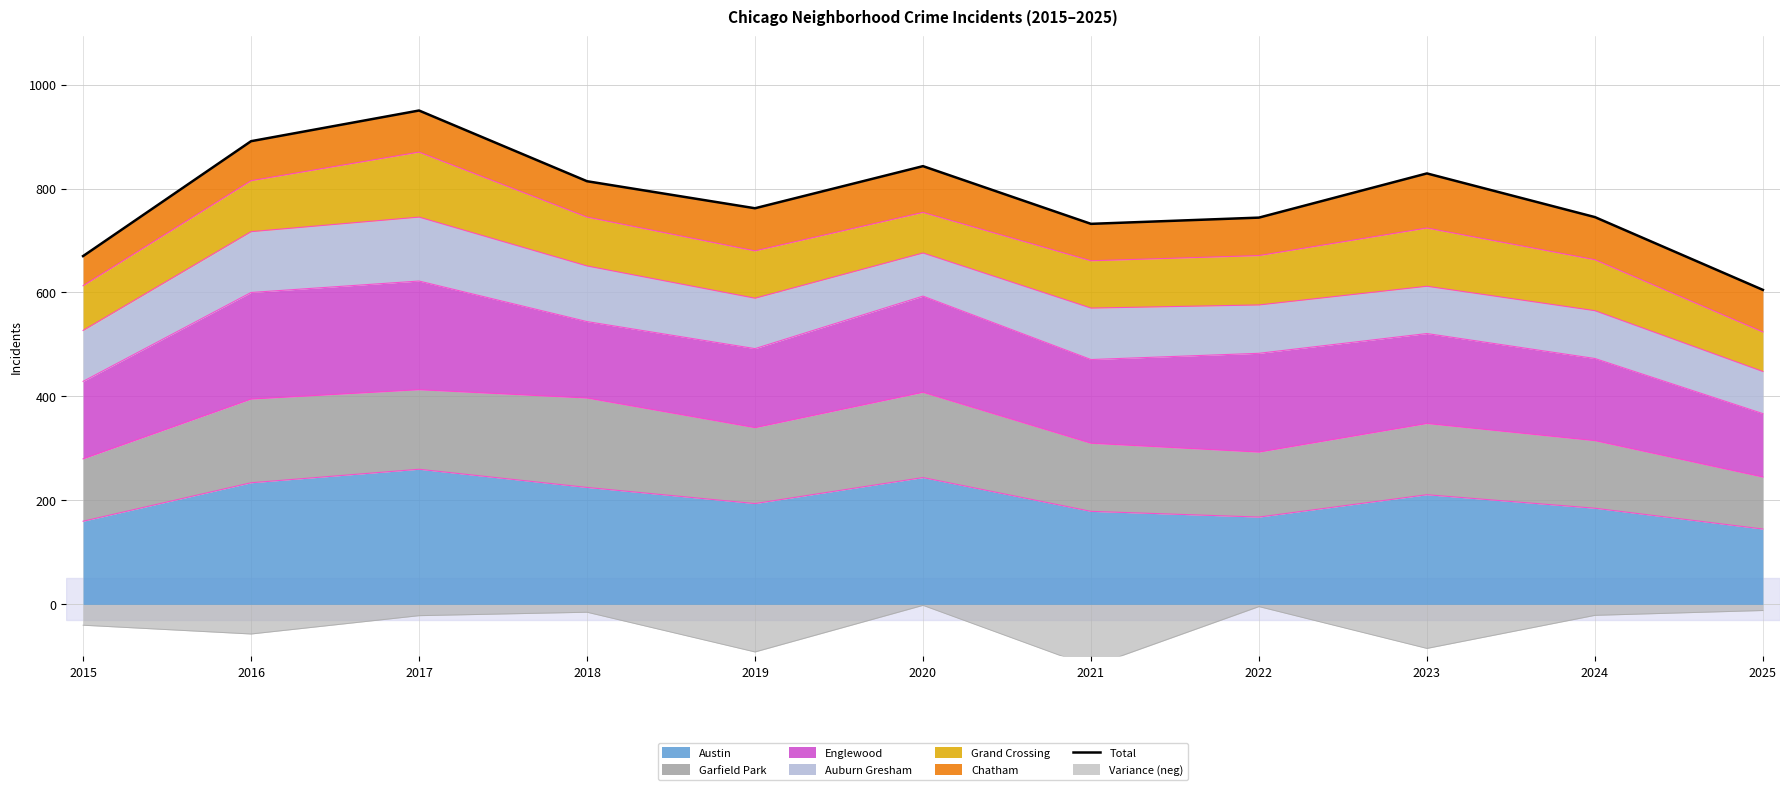

How many interior local valleys (lower than both neighbors) does the data have?

2